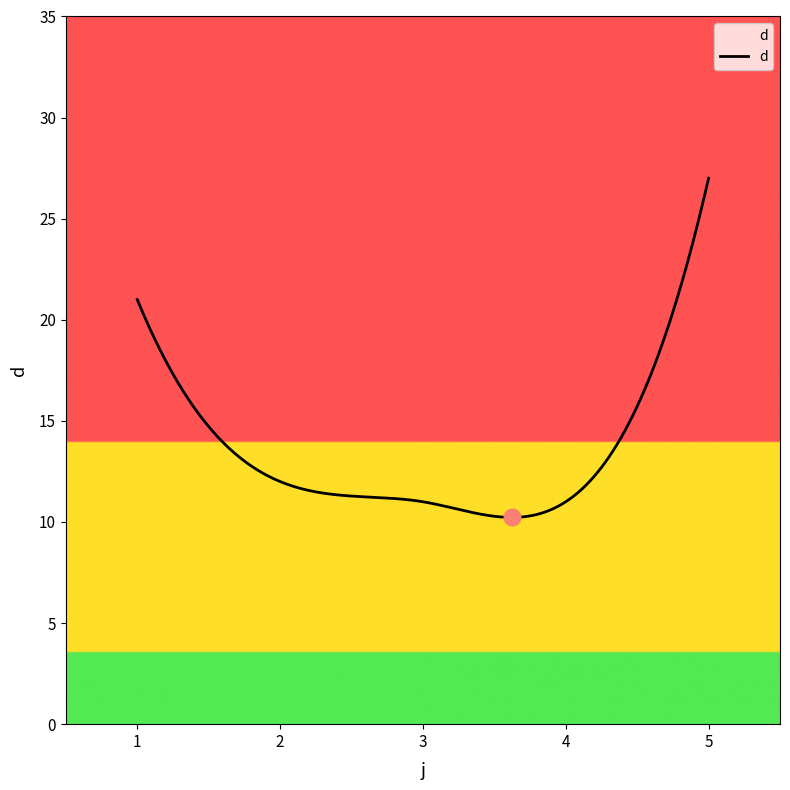

What is the greatest value displayed?

27.0